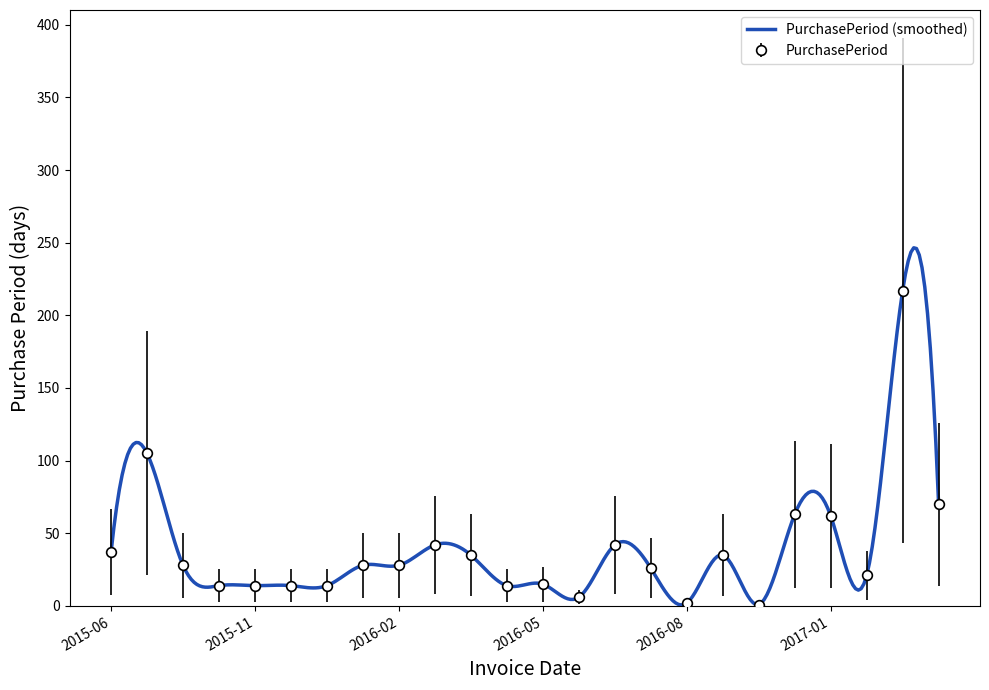

What is the maximum value for PurchasePeriod?

217